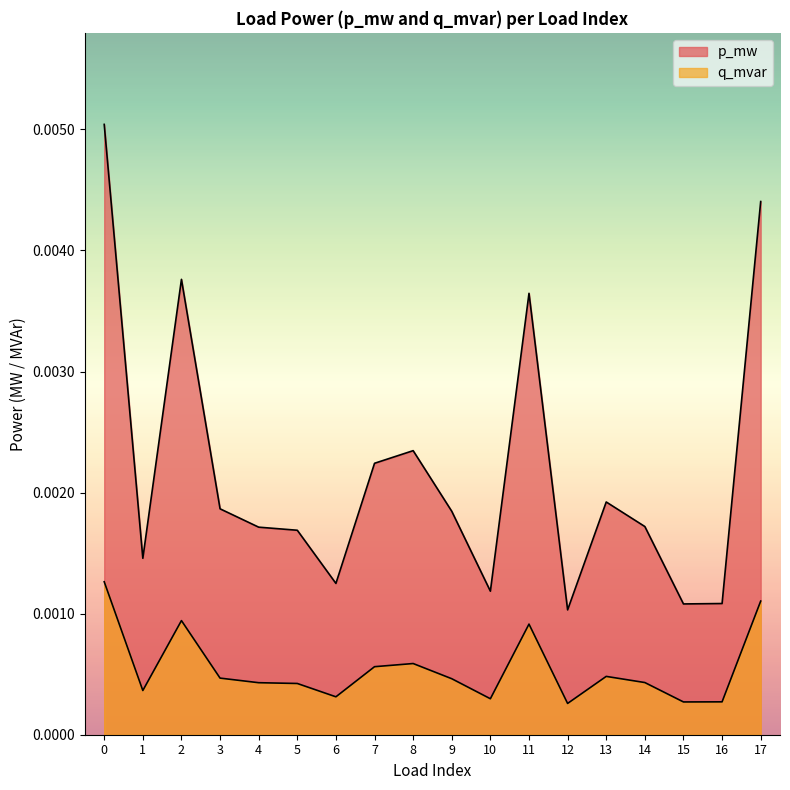

List the series in order of their overall mean, lowest first.

q_mvar, p_mw